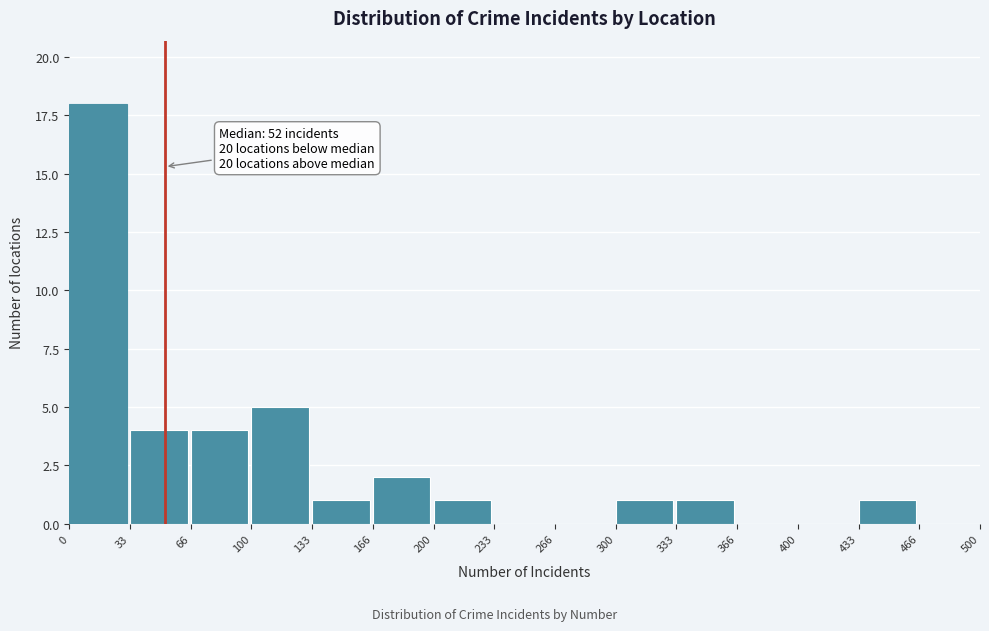

Over which range of the x-axis is the bar tallest?

0 to 33